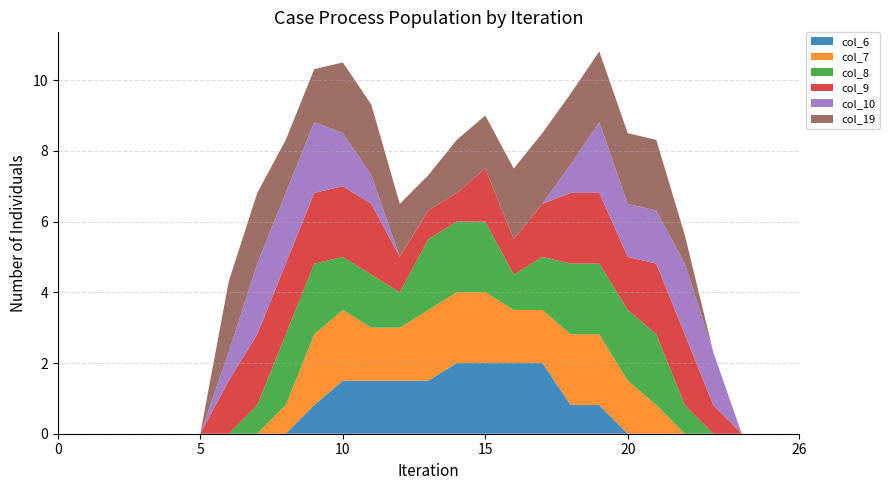

Reading left to right, transcribe all the data shown in this chart.

col_6: 0.0	0.0	0.0	0.0	0.0	0.0	0.0	0.0	0.0	0.8	1.5	1.5	1.5	1.5	2.0	2.0	2.0	2.0	0.8	0.8	0.0	0.0	0.0	0.0	0.0	0.0	0.0
col_7: 0.0	0.0	0.0	0.0	0.0	0.0	0.0	0.0	0.8	2.0	2.0	1.5	1.5	2.0	2.0	2.0	1.5	1.5	2.0	2.0	1.5	0.8	0.0	0.0	0.0	0.0	0.0
col_8: 0.0	0.0	0.0	0.0	0.0	0.0	0.0	0.8	2.0	2.0	1.5	1.5	1.0	2.0	2.0	2.0	1.0	1.5	2.0	2.0	2.0	2.0	0.8	0.0	0.0	0.0	0.0
col_9: 0.0	0.0	0.0	0.0	0.0	0.0	1.5	2.0	2.0	2.0	2.0	2.0	1.0	0.8	0.8	1.5	1.0	1.5	2.0	2.0	1.5	2.0	2.0	0.8	0.0	0.0	0.0
col_10: 0.0	0.0	0.0	0.0	0.0	0.0	0.8	2.0	2.0	2.0	1.5	0.8	0.0	0.0	0.0	0.0	0.0	0.0	0.8	2.0	1.5	1.5	2.0	1.5	0.0	0.0	0.0
col_19: 0.0	0.0	0.0	0.0	0.0	0.0	2.0	2.0	1.5	1.5	2.0	2.0	1.5	1.0	1.5	1.5	2.0	2.0	2.0	2.0	2.0	2.0	0.8	0.0	0.0	0.0	0.0